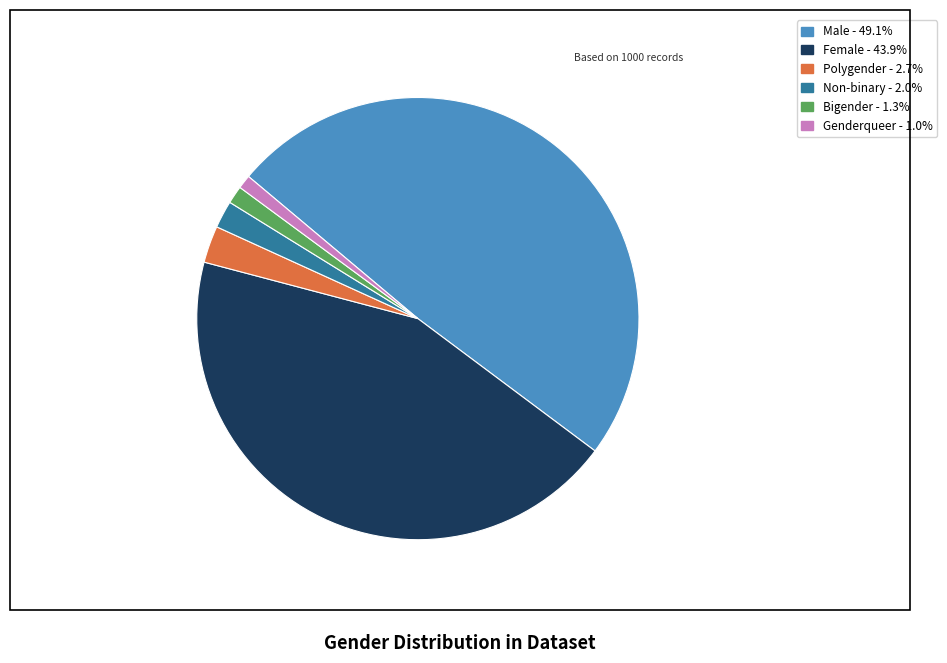

Which category has the biggest portion of the pie?

Male